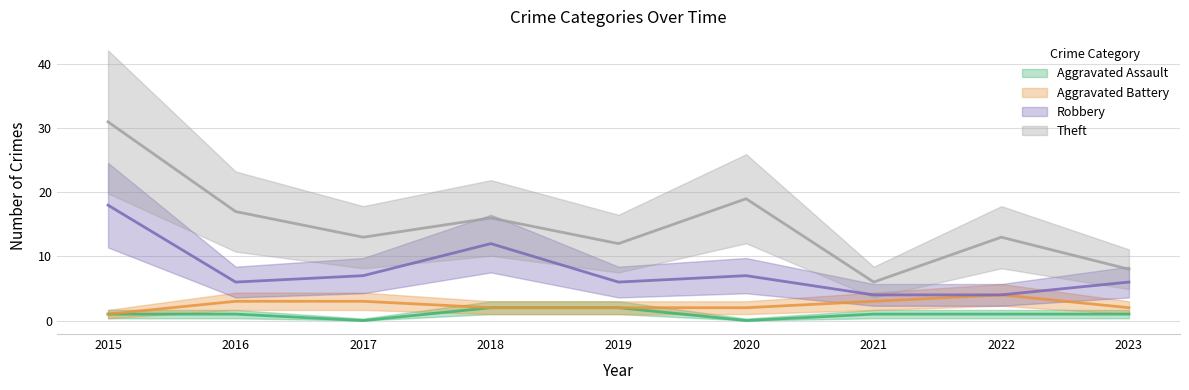

Which series changed the most between 2015 and 2022?

Theft